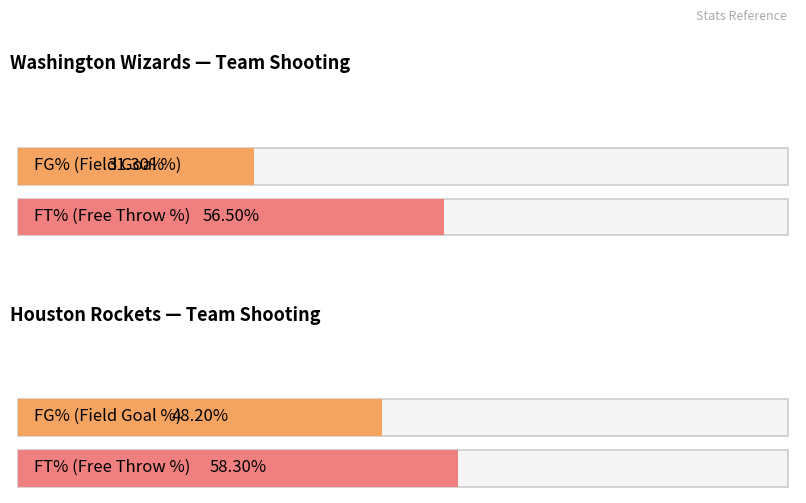

How many categories are shown in the chart?

2